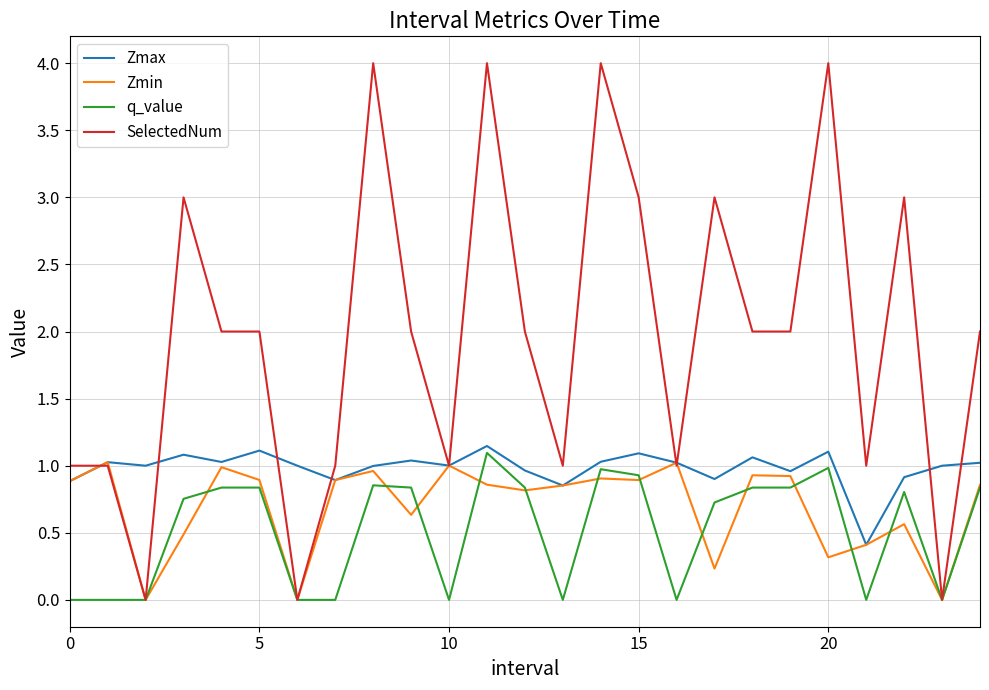

Rank the series by their maximum value, from highest to lowest.

SelectedNum, Zmax, q_value, Zmin